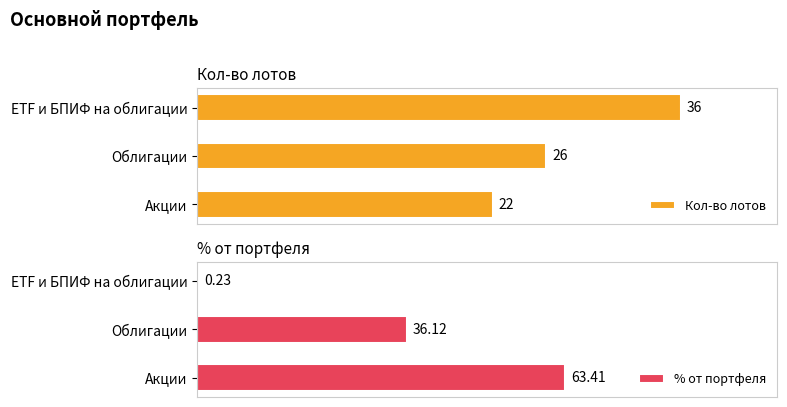

List the series in order of their overall mean, highest first.

% от портфеля, Кол-во лотов